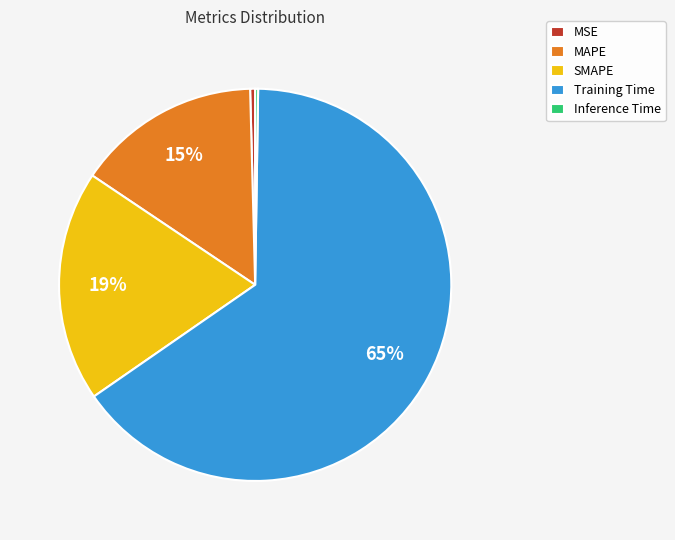

Is there any slice that represents more than half of the pie?

Yes